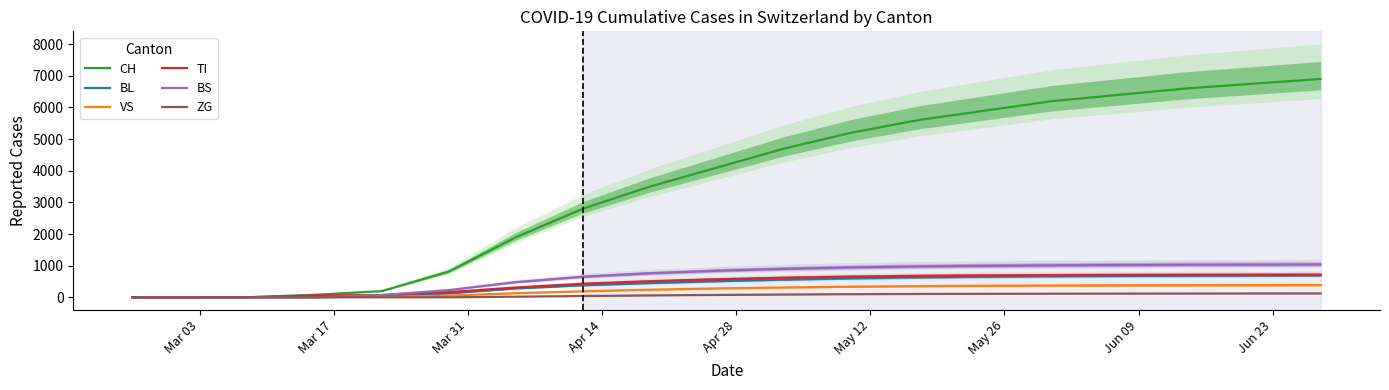

True or false: TI and BL cross at least once.

False